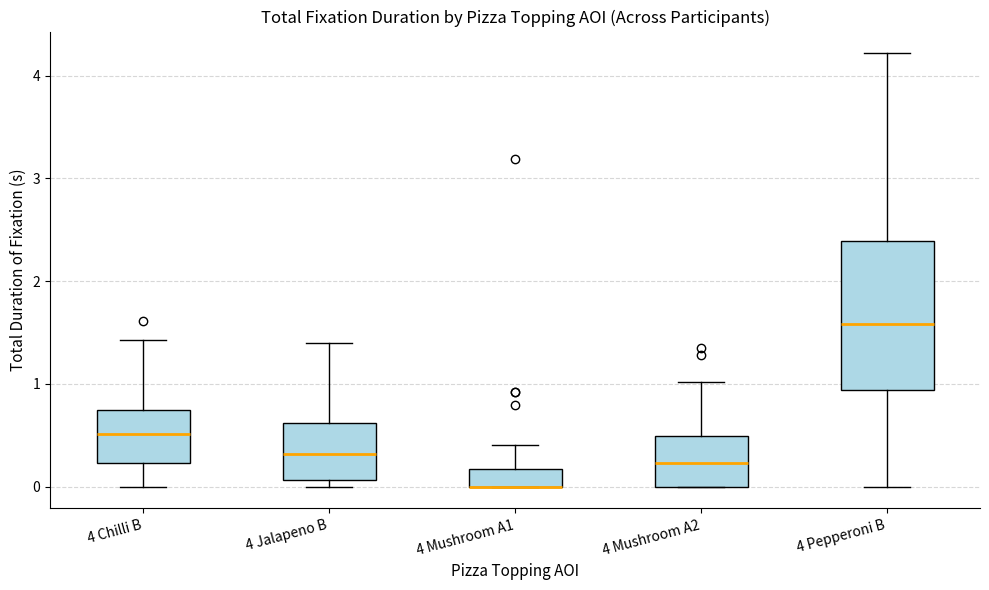

Where does the lower whisker of the box for 4 Pepperoni B end on the y-axis? The values are not printed on the chart, so give them approximately, as read against the axis.

0.0